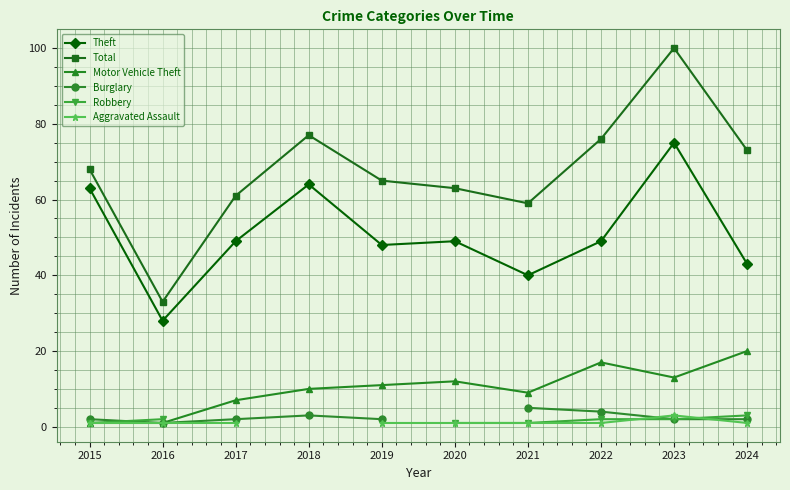

True or false: Motor Vehicle Theft and Theft cross at least once.

False